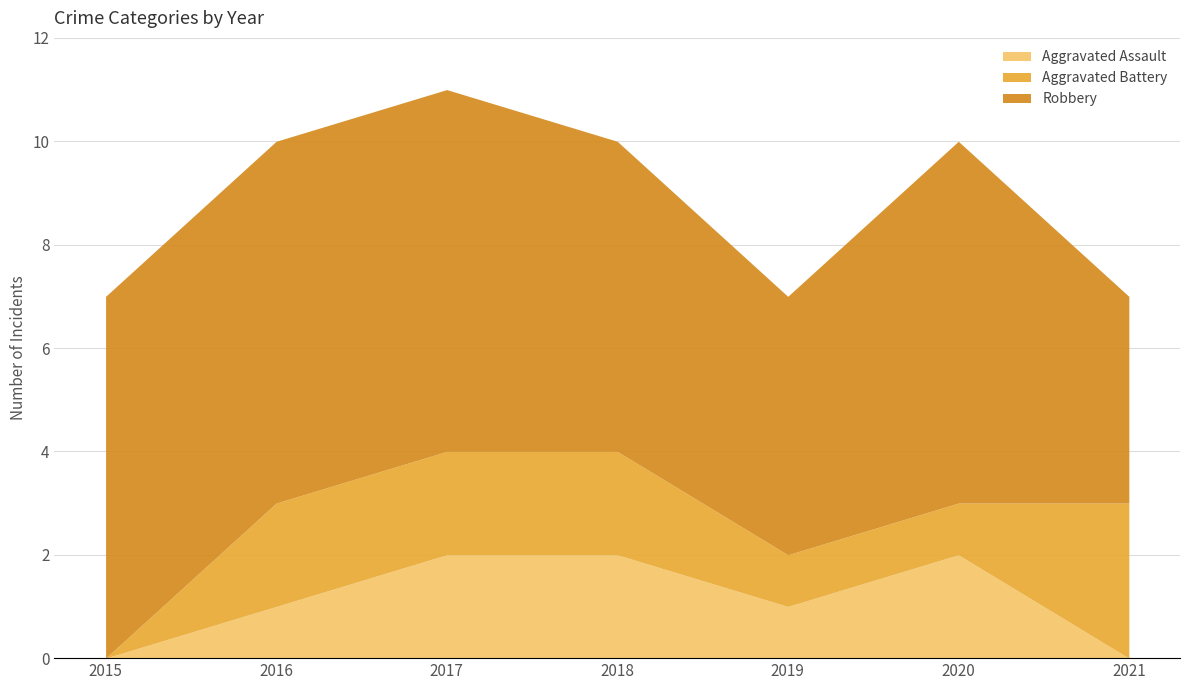

True or false: Aggravated Battery has a value of 2 at 2019.

False